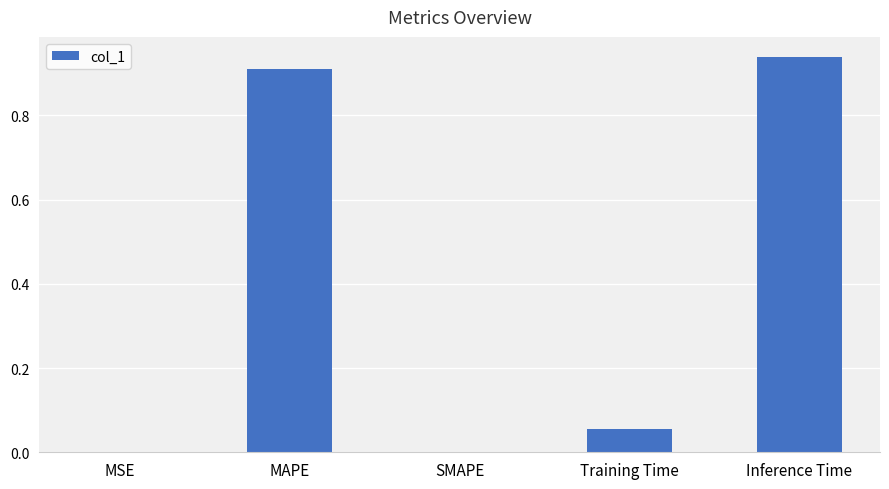

The chart shows a value of 1.4 at MAPE. True or false?

False